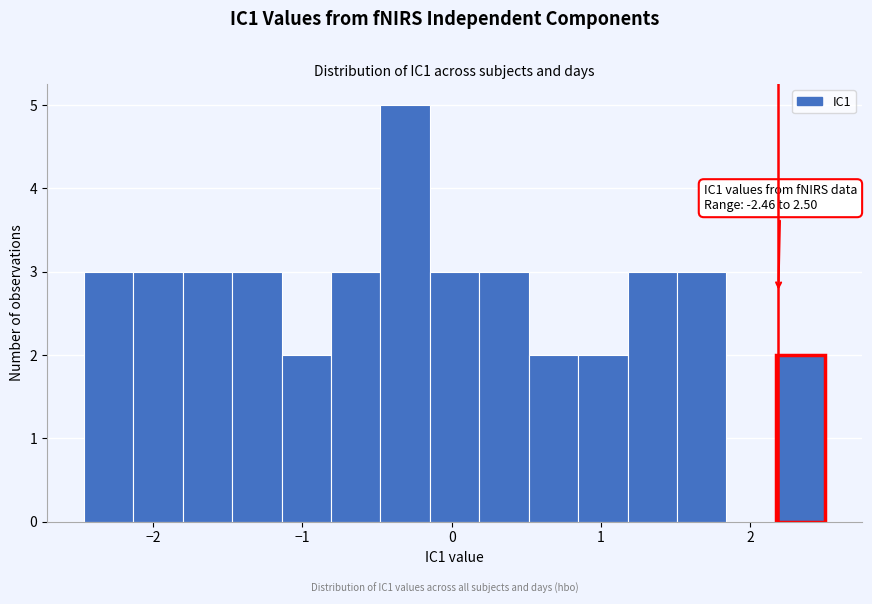

Read against the x-axis, roughly where is the centre of the tallest bar?

-0.3